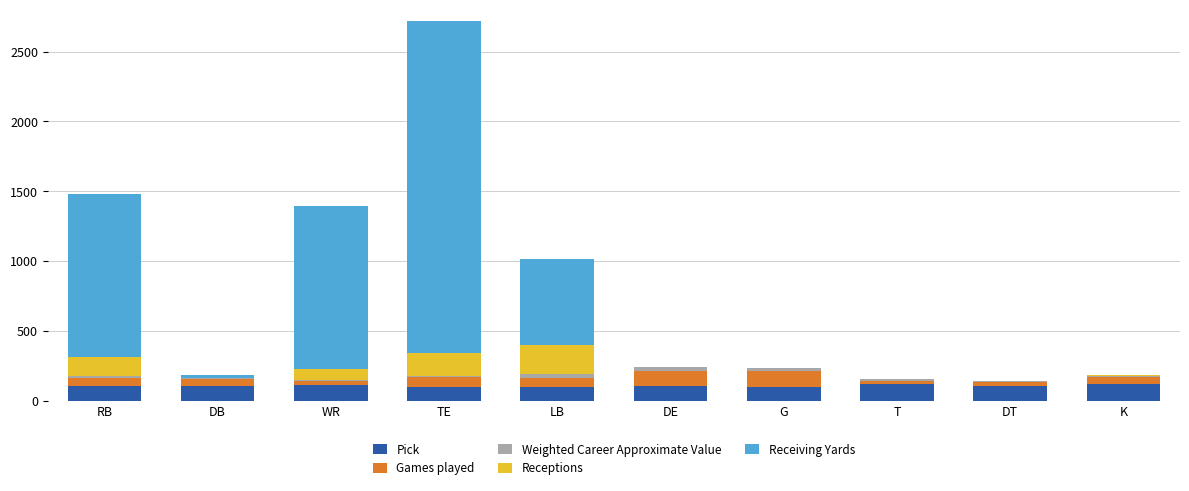

At which category is the sum across all series the highest?

TE